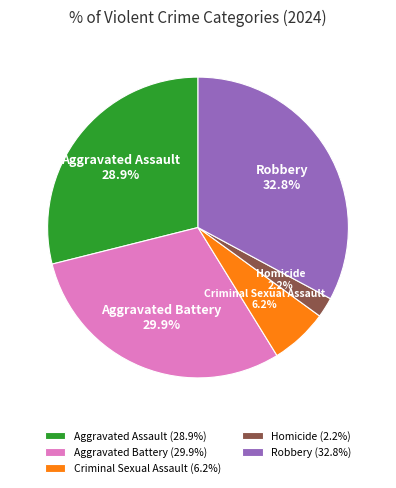

How much of the chart is everything except Aggravated Assault?

71.1%